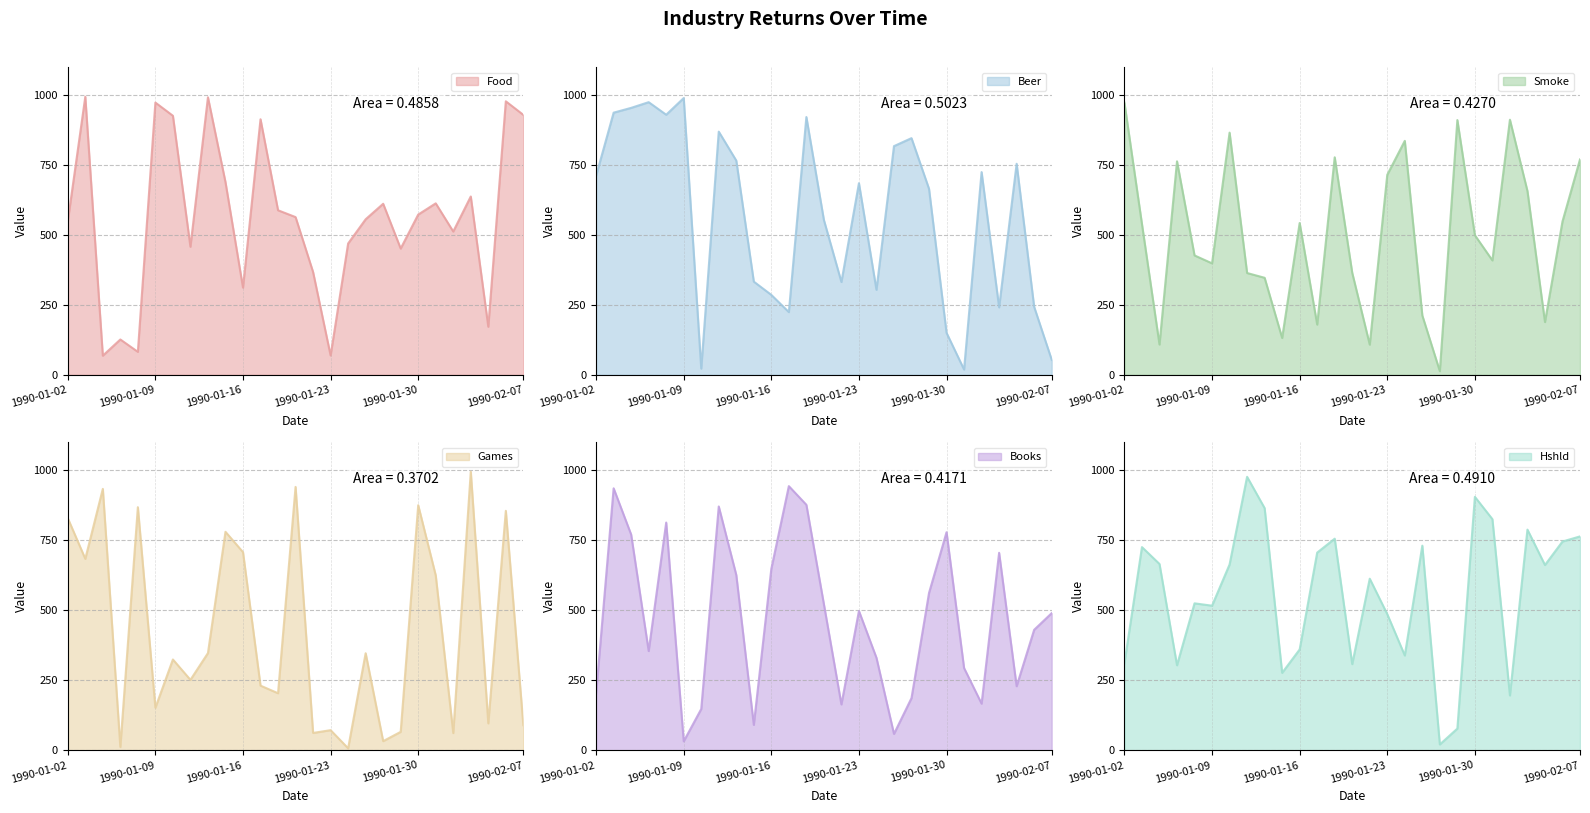

What is the smallest value displayed?

7.1